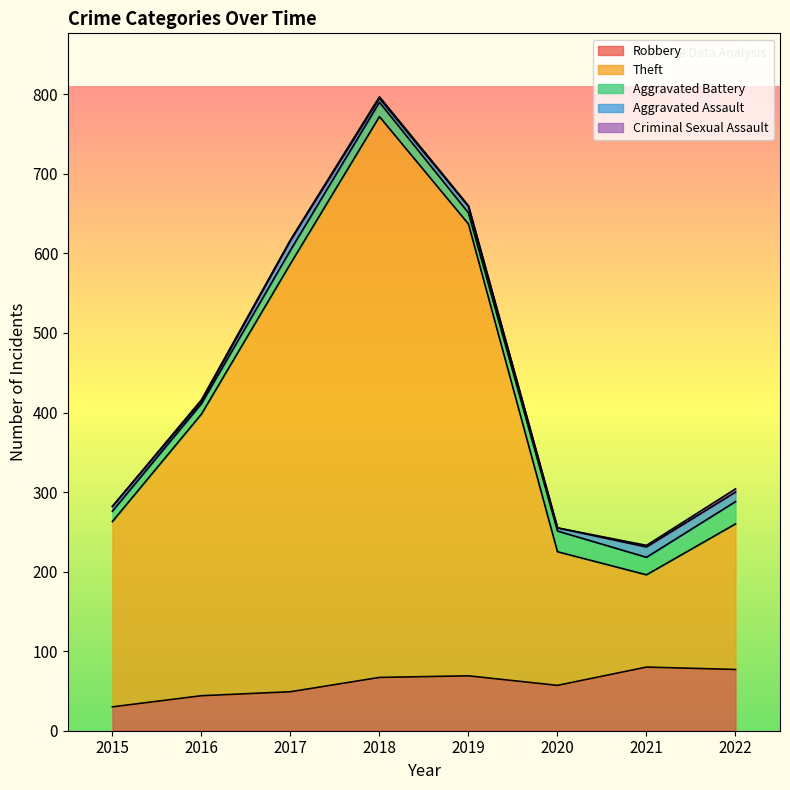

What is the value of the Robbery point at the 1st from the left?

30